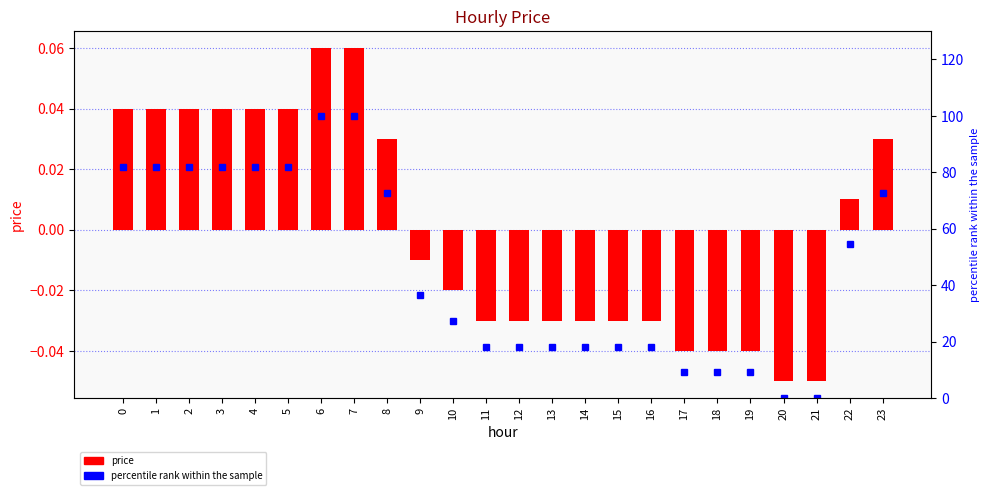

Reading left to right, extract all data points from this chart.

price: 0=0.0	1=0.0	2=0.0	3=0.0	4=0.0	5=0.0	6=0.1	7=0.1	8=0.0	9=-0.0	10=-0.0	11=-0.0	12=-0.0	13=-0.0	14=-0.0	15=-0.0	16=-0.0	17=-0.0	18=-0.0	19=-0.0	20=-0.1	21=-0.1	22=0.0	23=0.0
percentile rank within the sample: 0=81.8	1=81.8	2=81.8	3=81.8	4=81.8	5=81.8	6=100.0	7=100.0	8=72.7	9=36.4	10=27.3	11=18.2	12=18.2	13=18.2	14=18.2	15=18.2	16=18.2	17=9.1	18=9.1	19=9.1	20=0.0	21=0.0	22=54.5	23=72.7